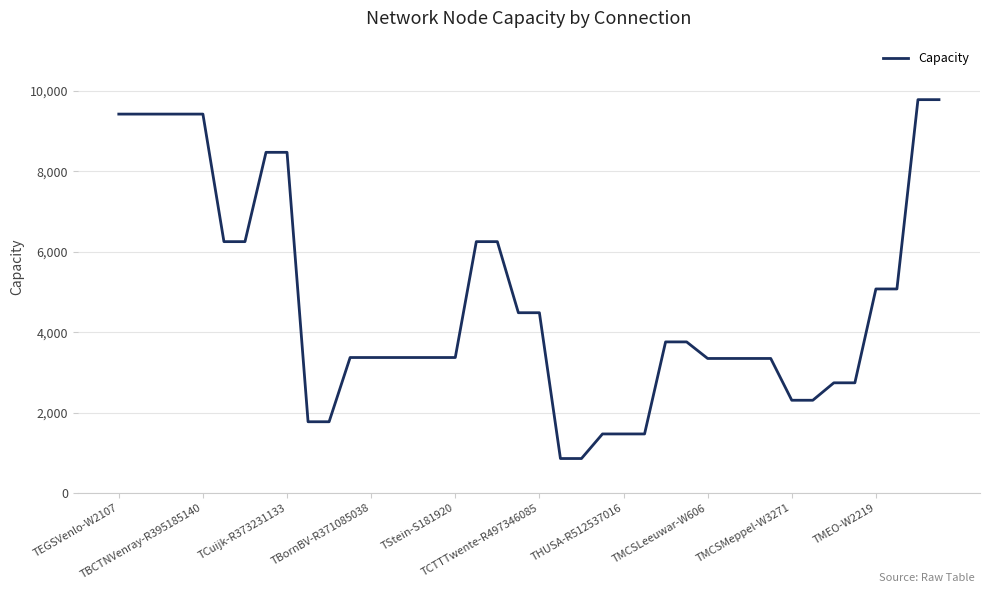

What is the minimum value shown in the chart?

854.8